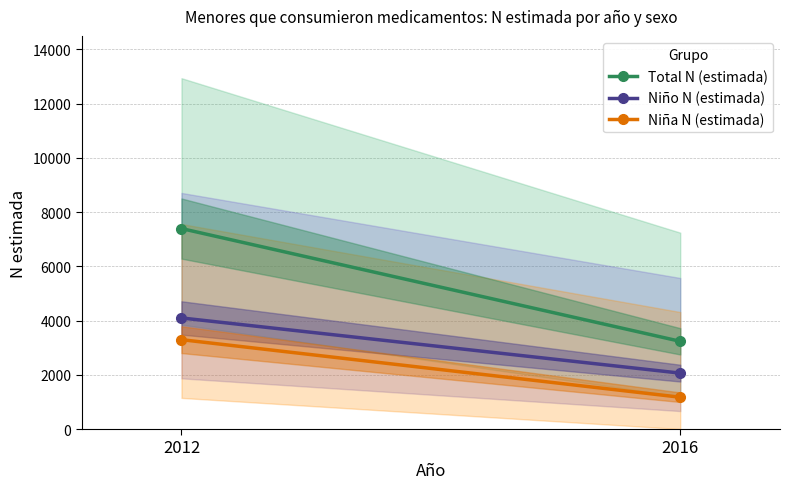

At how many categories does at least one series exceed 4930?

1